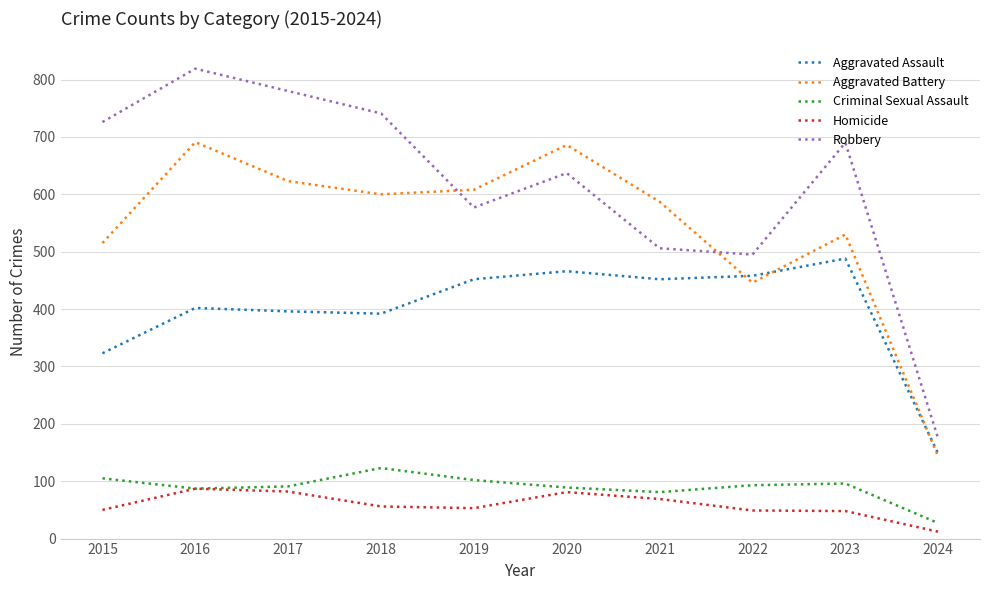

What is the minimum value for Aggravated Assault?

148